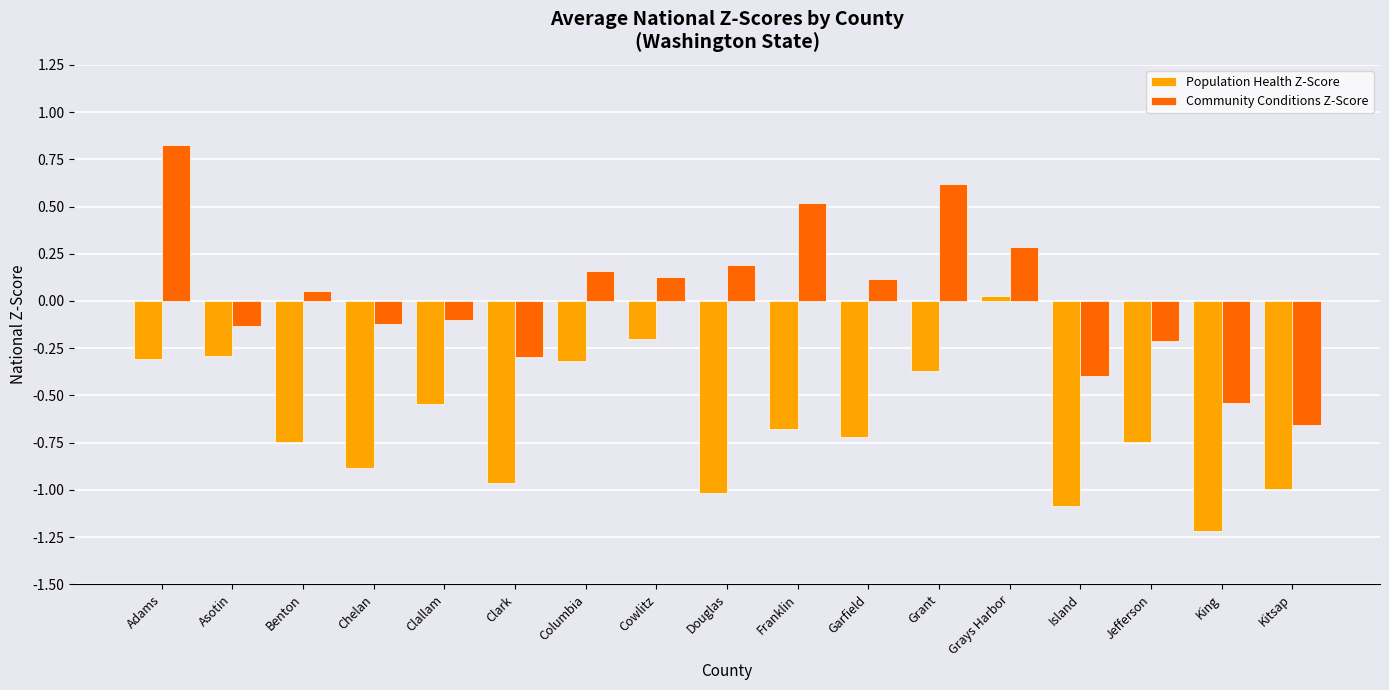

How many data points does each series have?

17